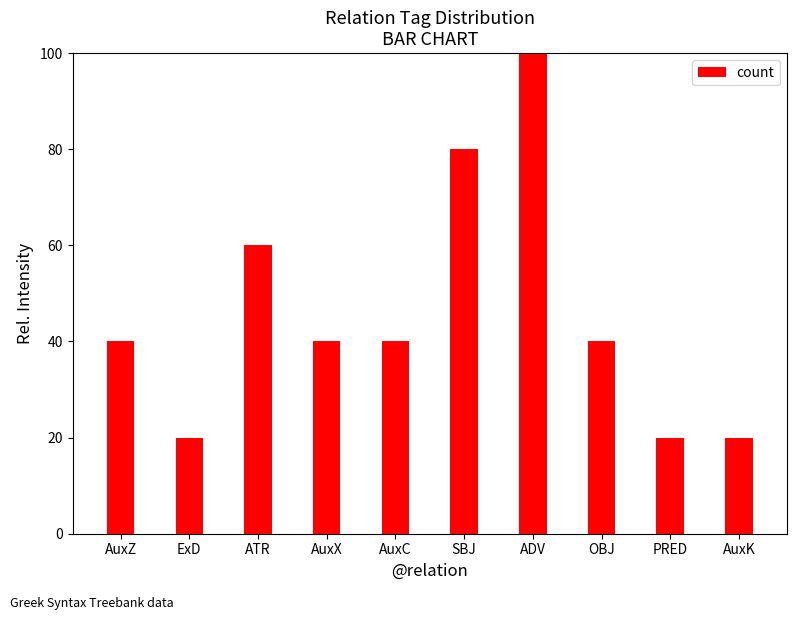

The chart shows a value of 120 at SBJ. True or false?

False